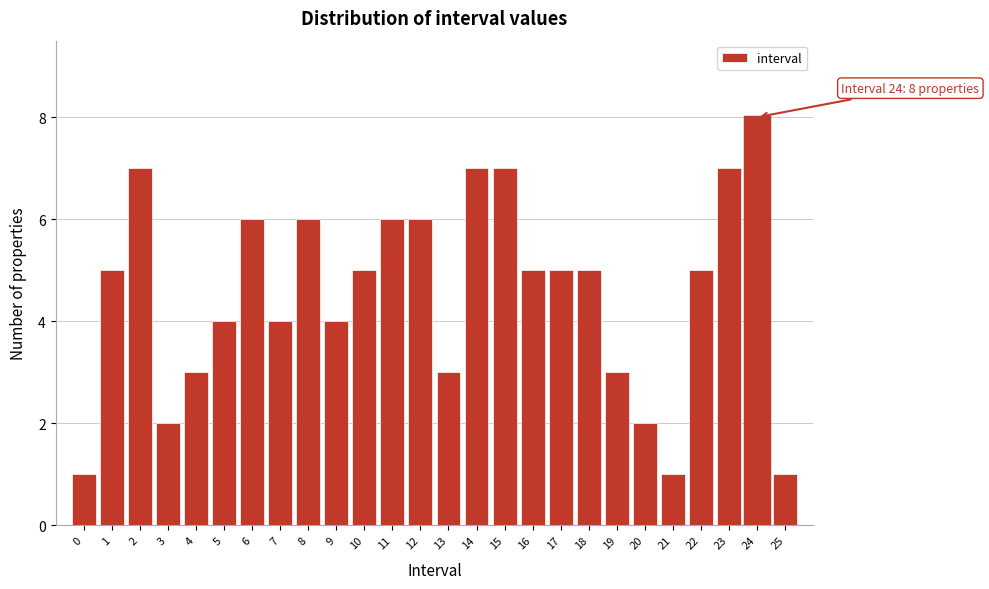

Reading right to left, extract all data points from this chart.

25=1	24=8	23=7	22=5	21=1	20=2	19=3	18=5	17=5	16=5	15=7	14=7	13=3	12=6	11=6	10=5	9=4	8=6	7=4	6=6	5=4	4=3	3=2	2=7	1=5	0=1